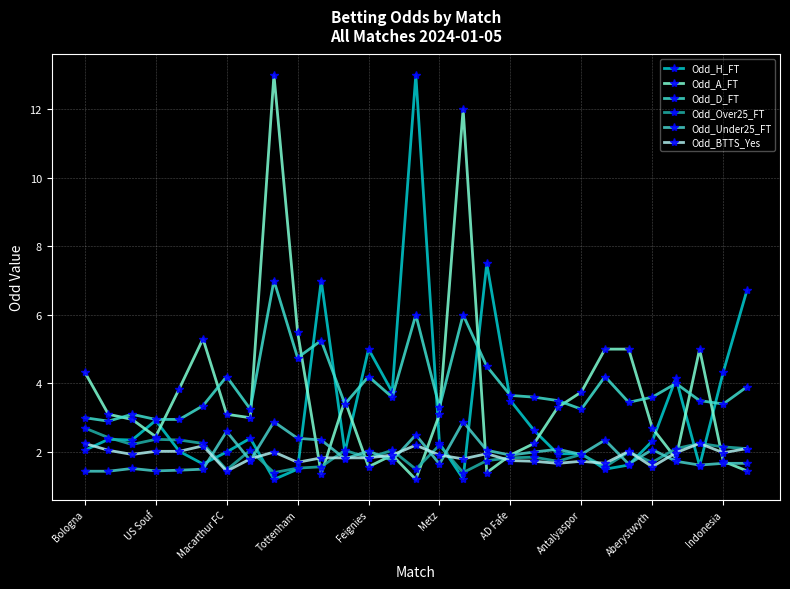

How many lines are shown in the chart?

6